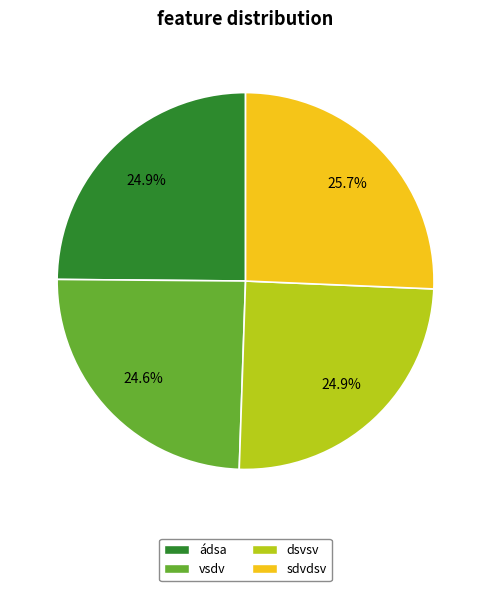

What is the ratio of the value at ádsa to the value at dsvsv?

1.0